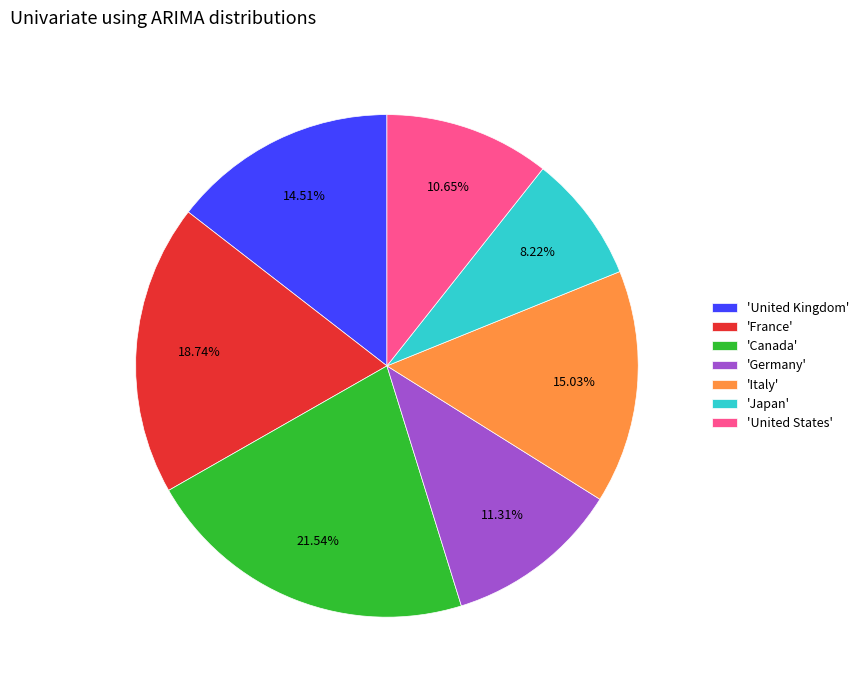

Which category has the smallest portion of the pie?

'Japan'